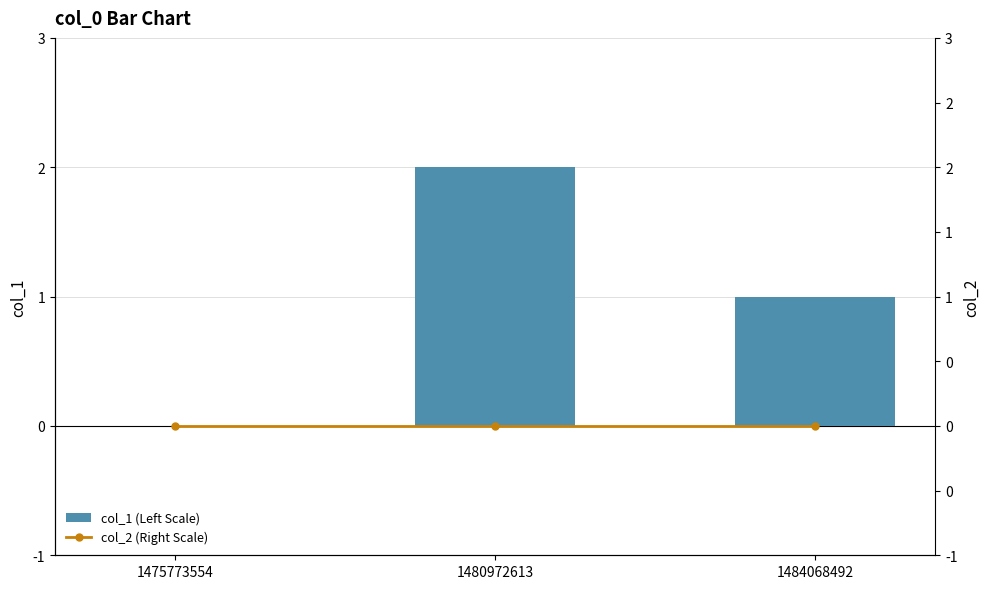

What are all the series names shown in the legend?

col_1 (Left Scale), col_2 (Right Scale)